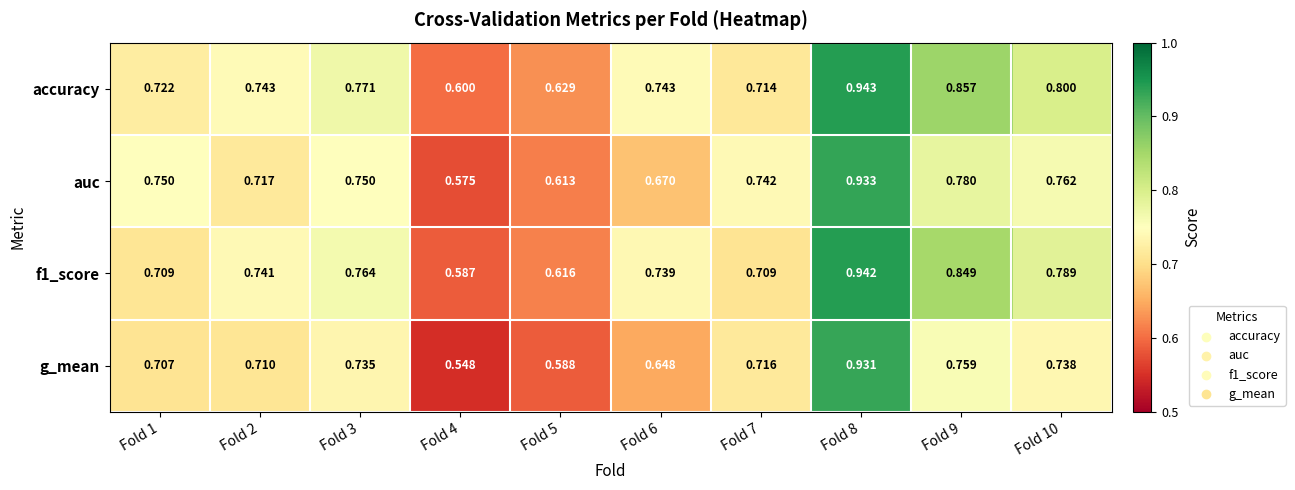

Which series has the largest total across all categories?

accuracy